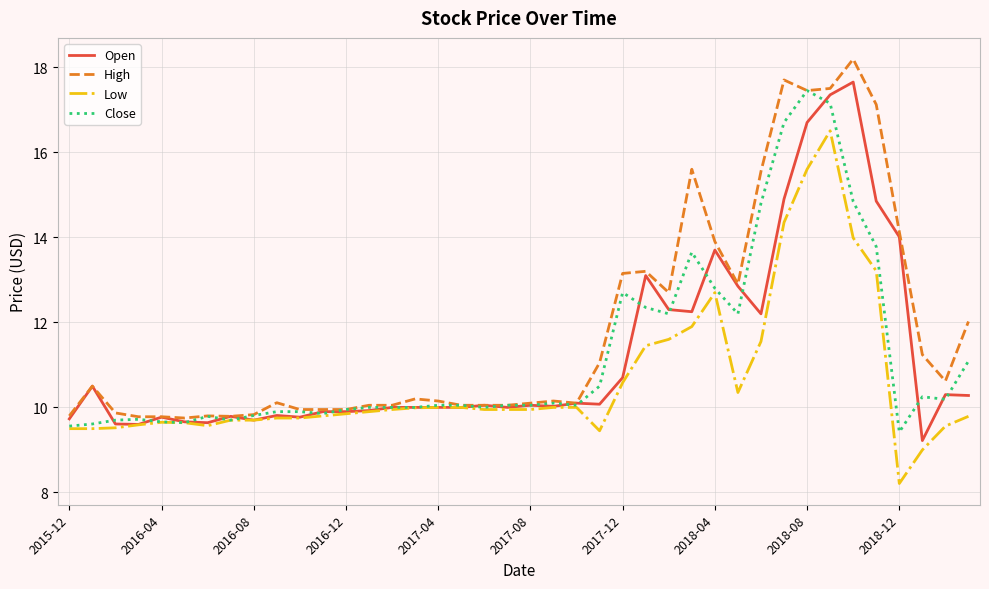

What is the minimum value for Low?

8.2